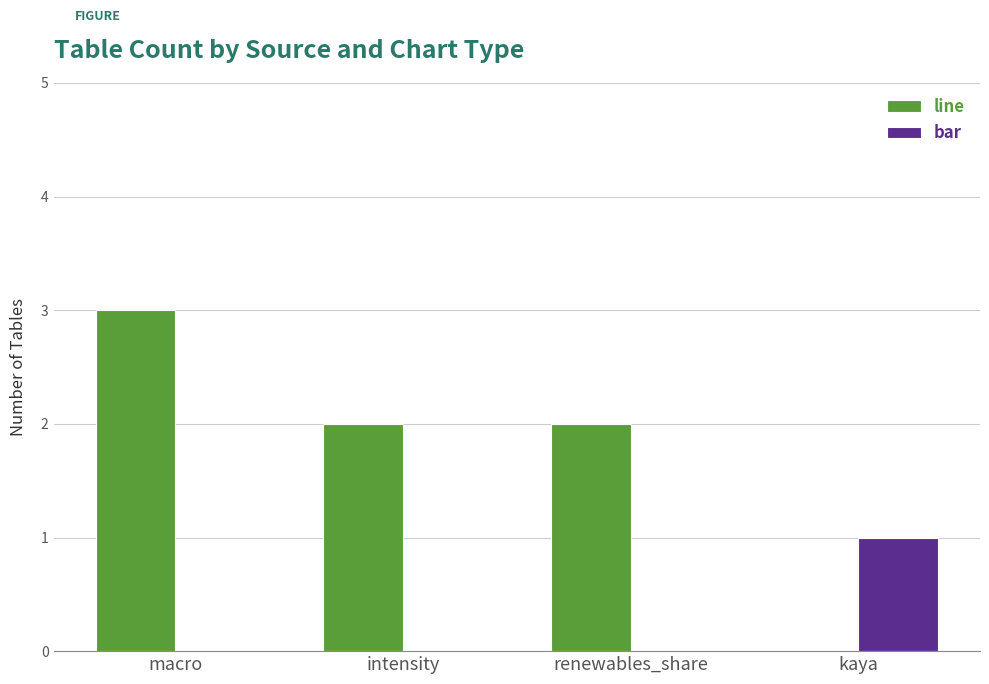

Reading right to left, list all the values displayed in this chart.

line: 0	2	2	3
bar: 1	0	0	0